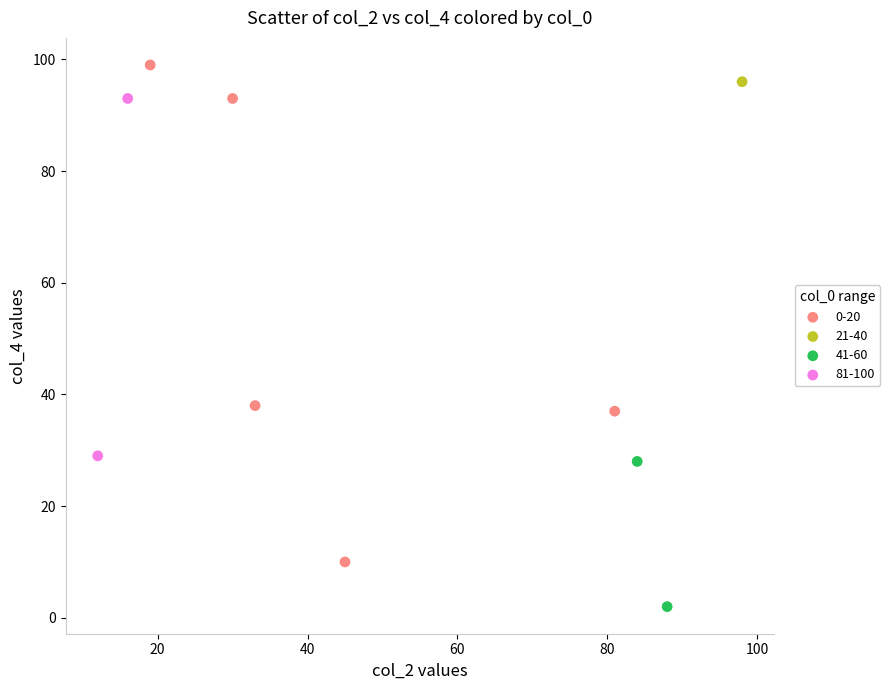

What are all the series names shown in the legend?

0-20, 21-40, 41-60, 81-100